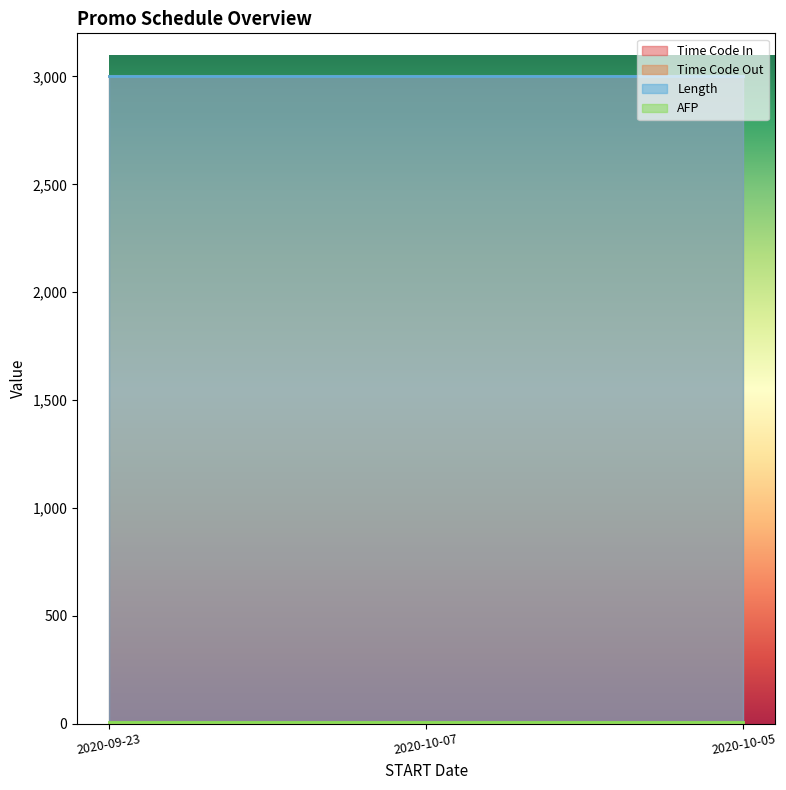

List the labels in order of Length value, smallest first.

2020-09-23, 2020-10-07, 2020-10-05